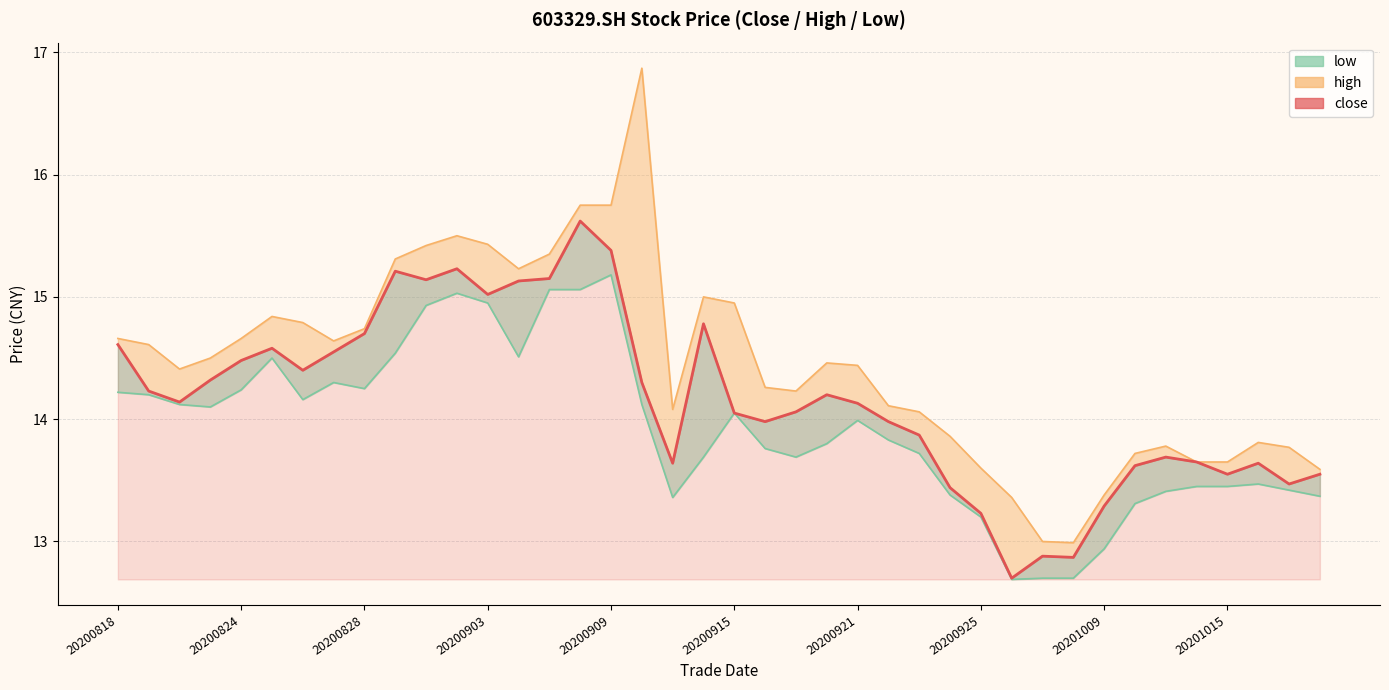

What is the difference between the second highest and minimum values?

2.7